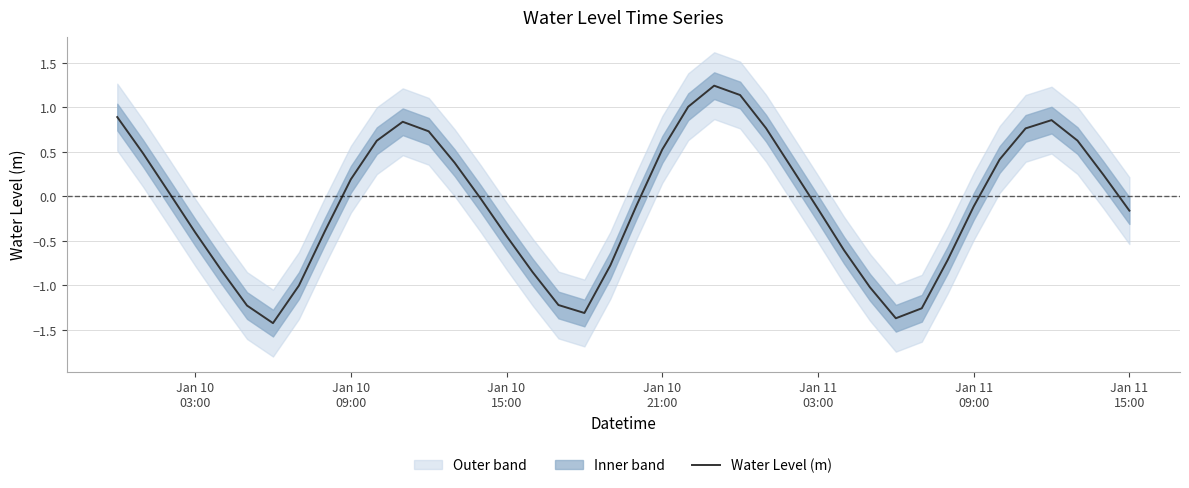

Does the chart have visible grid lines?

Yes